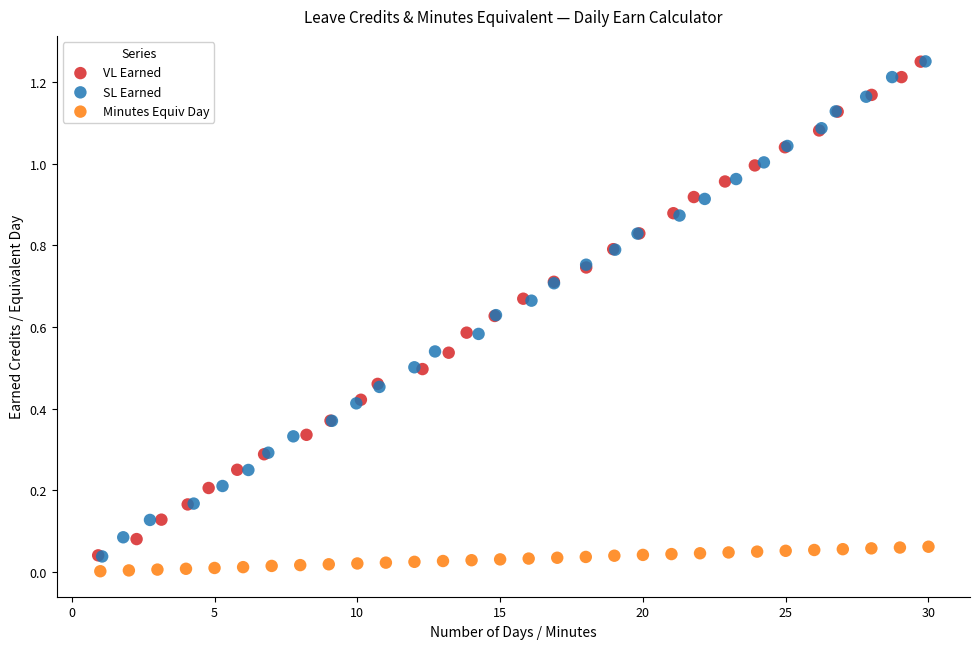

Which series has the widest spread of Y values?

SL Earned